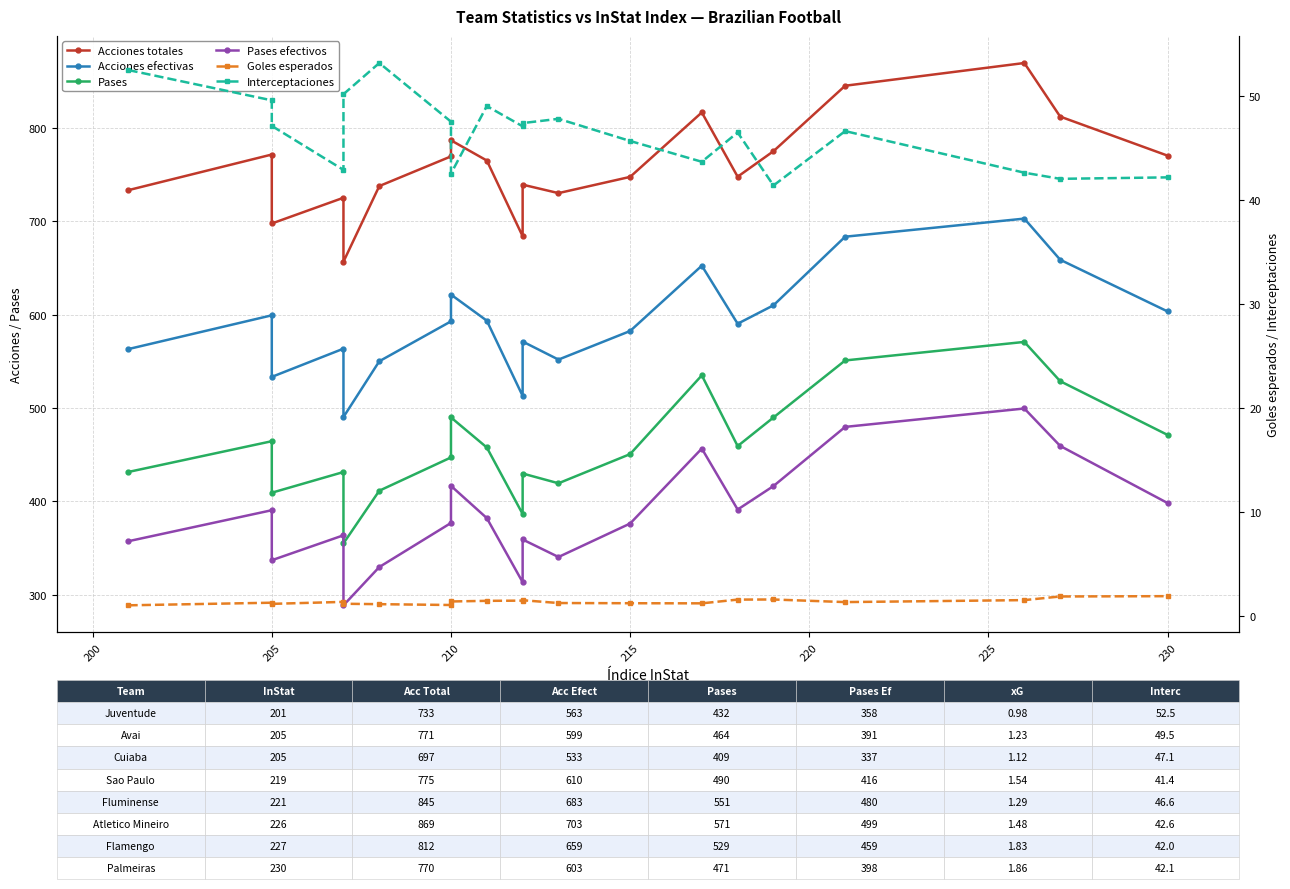

True or false: Pases has more than 2 points higher than both neighbors.

True